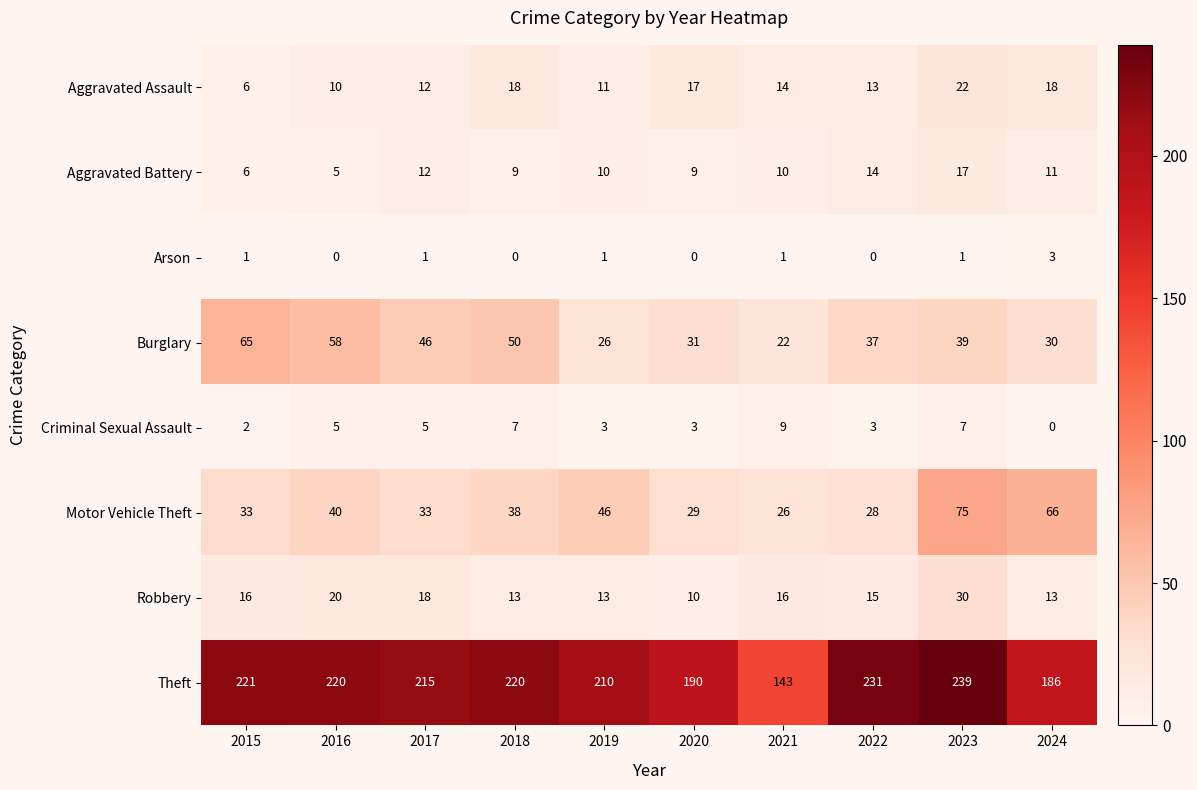

Rank the series by their maximum value, from lowest to highest.

Arson, Criminal Sexual Assault, Aggravated Battery, Aggravated Assault, Robbery, Burglary, Motor Vehicle Theft, Theft